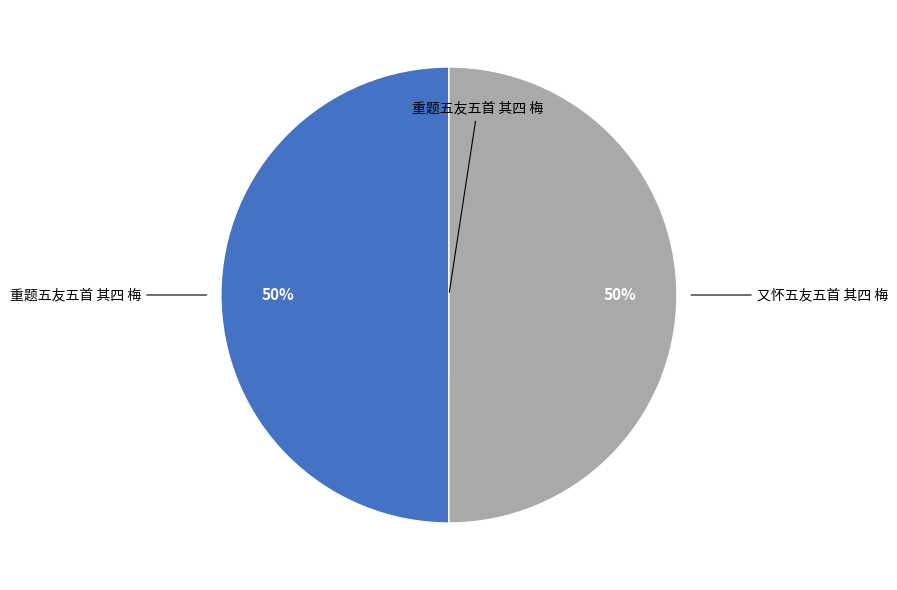

To the nearest percent, what is the average slice percentage?

50%